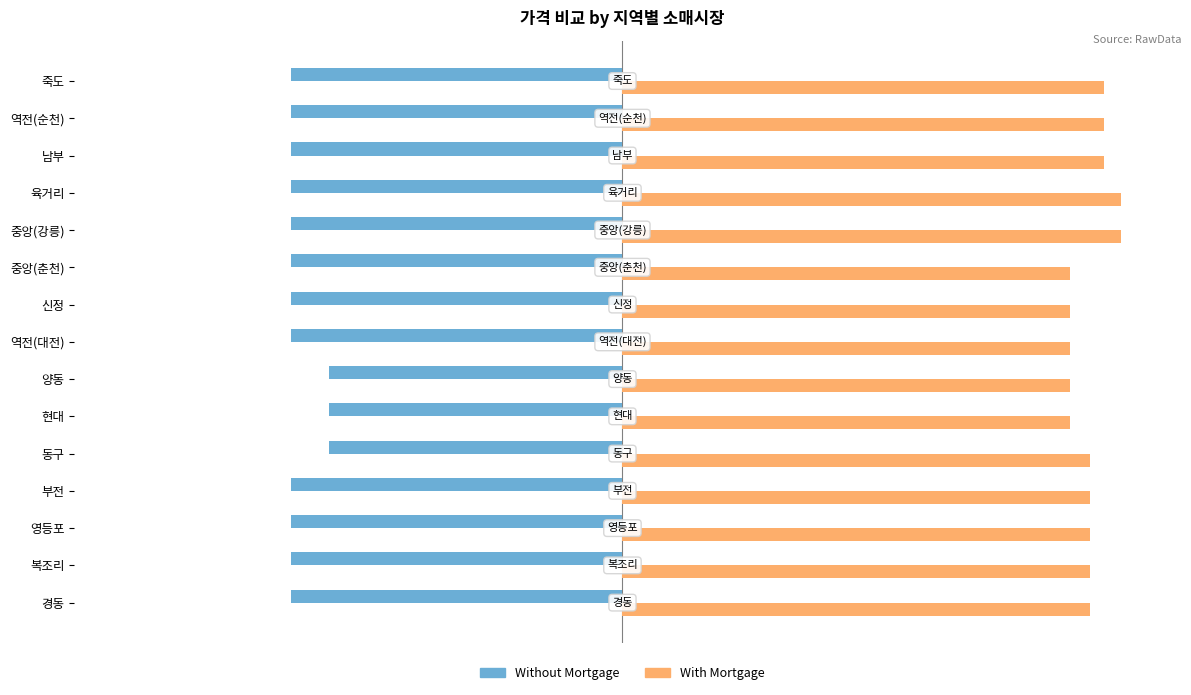

Which series has the largest total across all categories?

With Mortgage